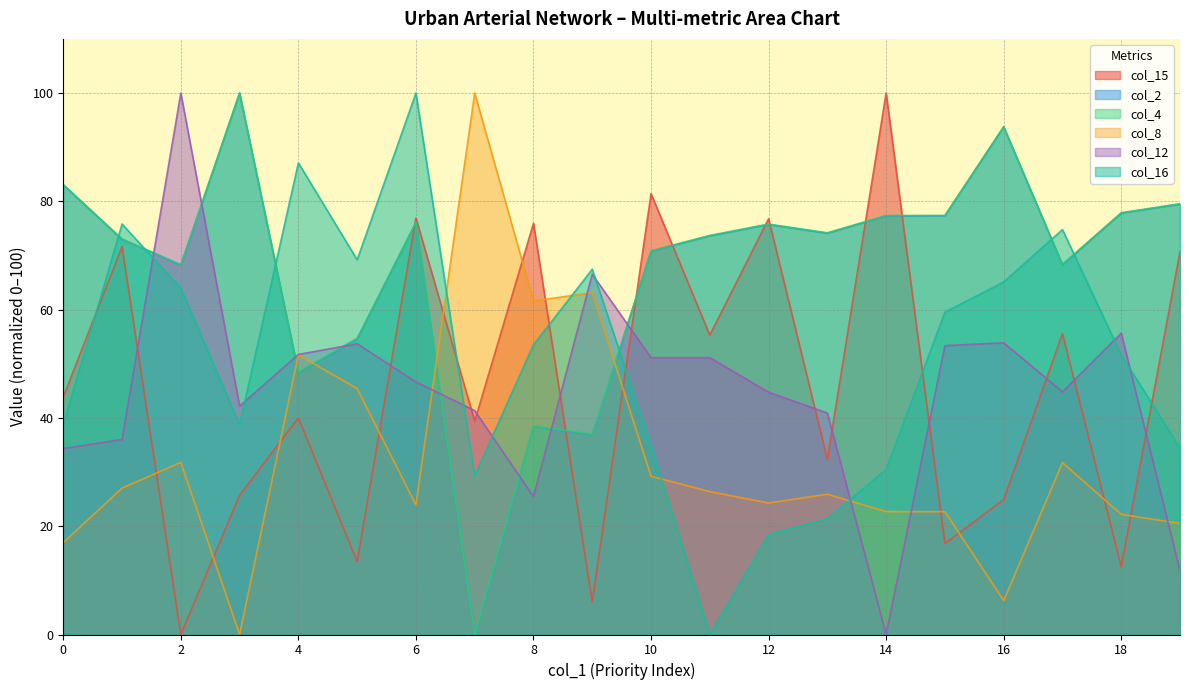

True or false: col_12 has a value of 40.9 at 13.

True